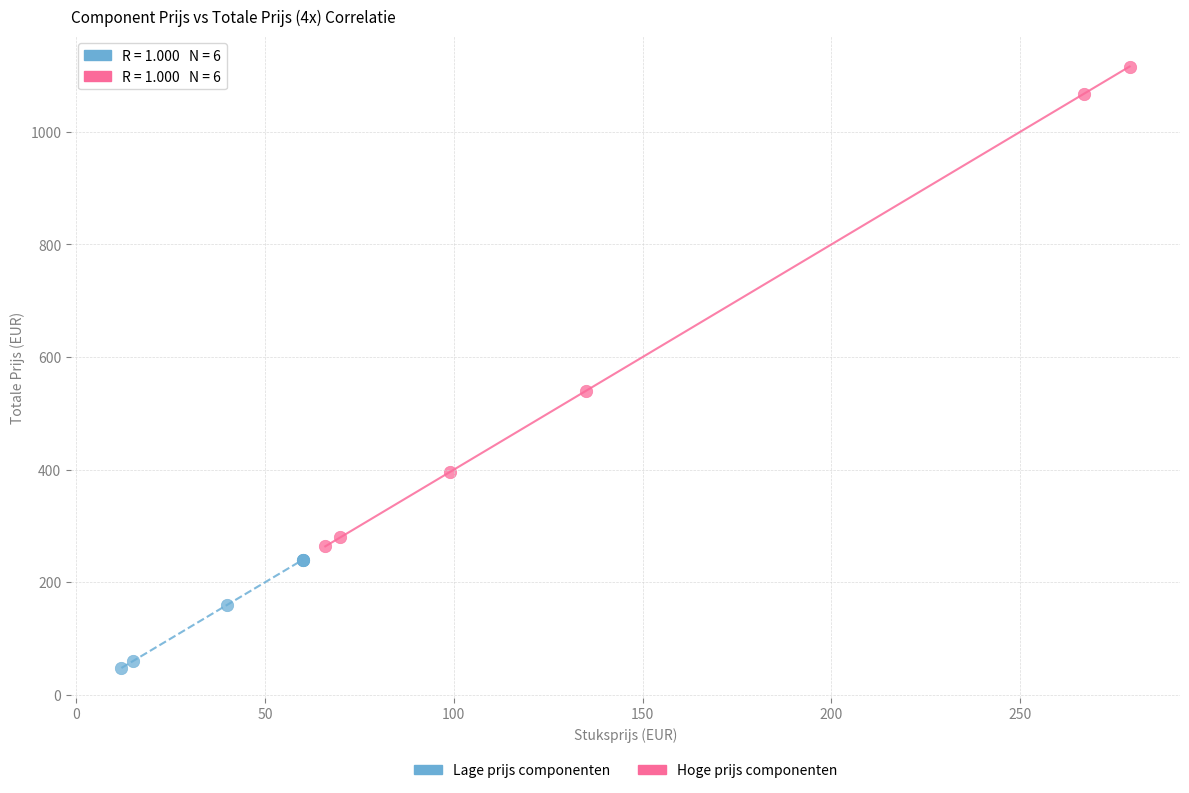

Which series contains the lowest Y value?

Lage prijs componenten